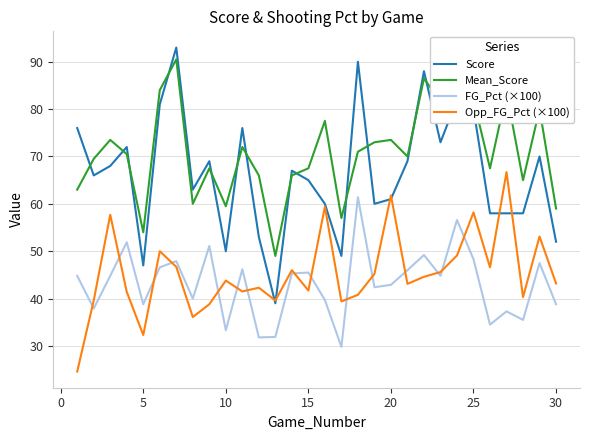

In Mean_Score, how many points are lower than both neighbors (excluding endpoints)?

9